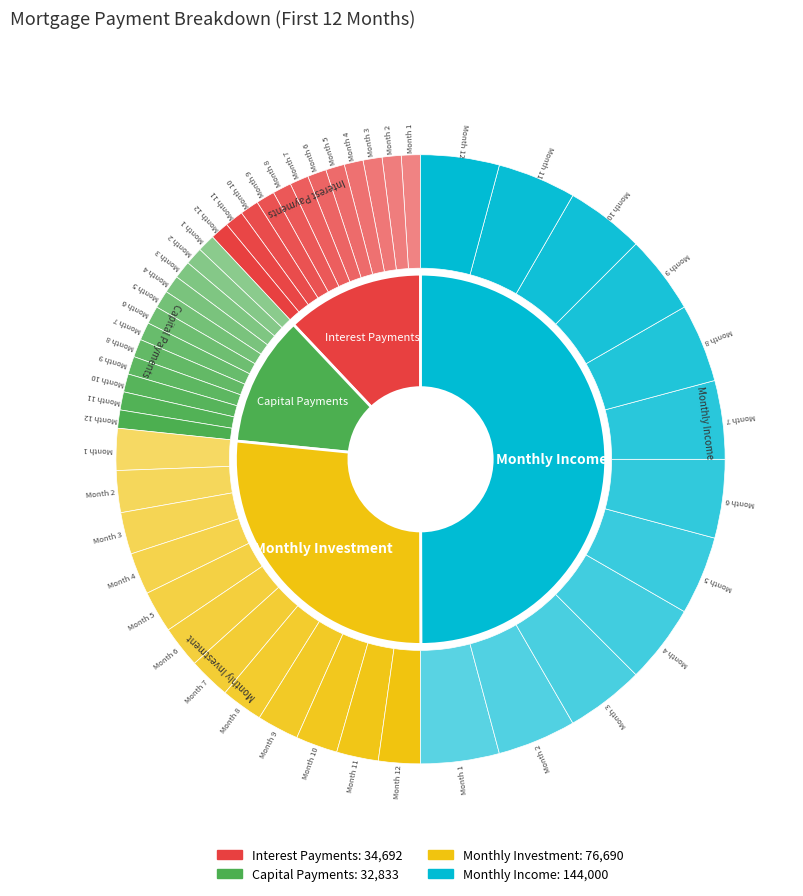

What is the total percentage of Month 4 and Month 8?

16.7%